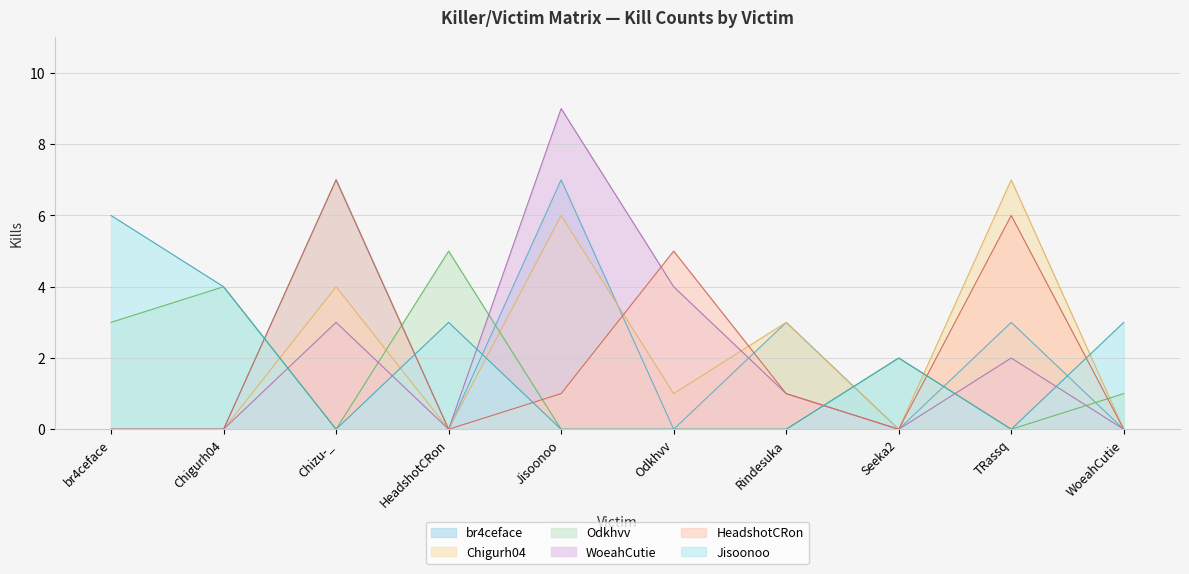

Where does the WoeahCutie series first go above 1?

Chizu-_